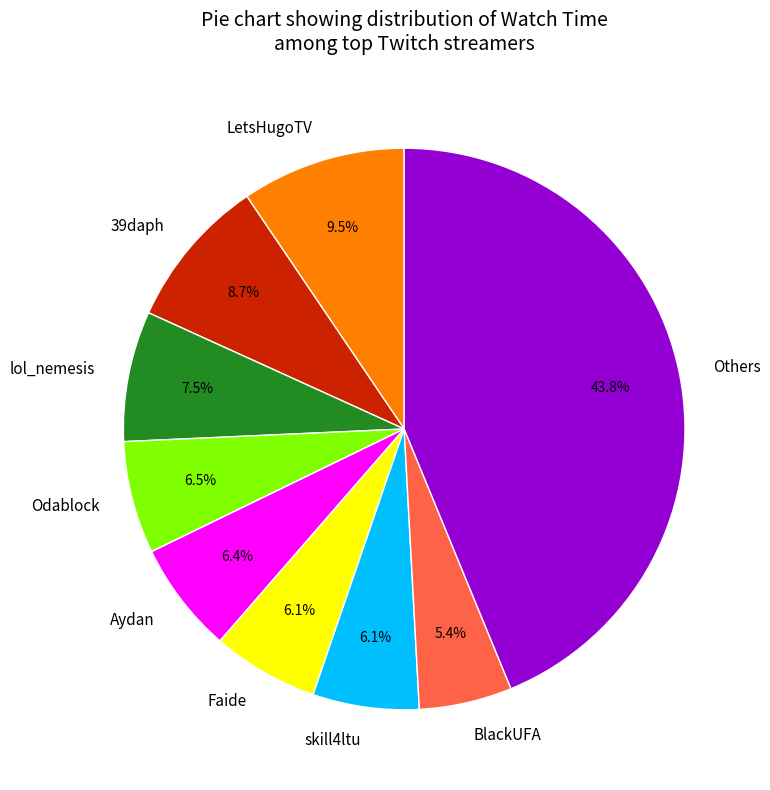

How many segments does this pie chart have?

9